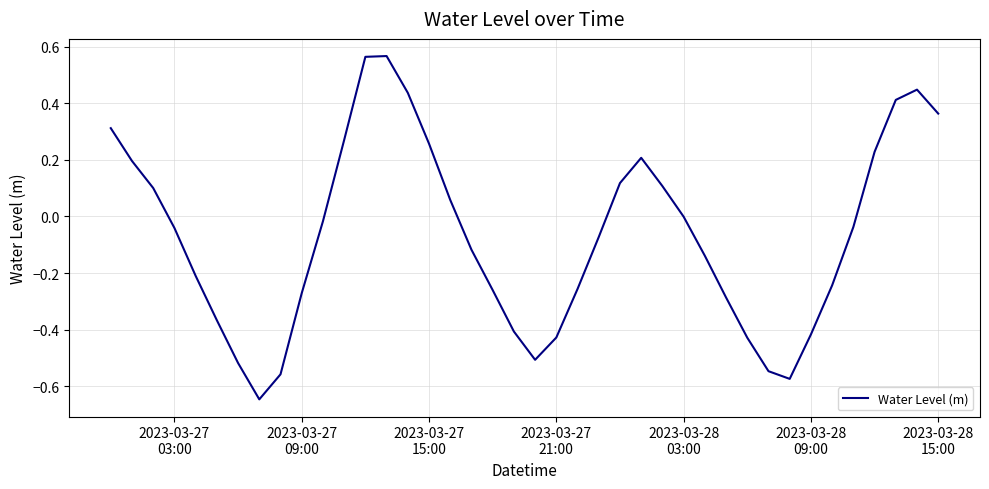

What is the difference between the maximum and minimum values?

1.2